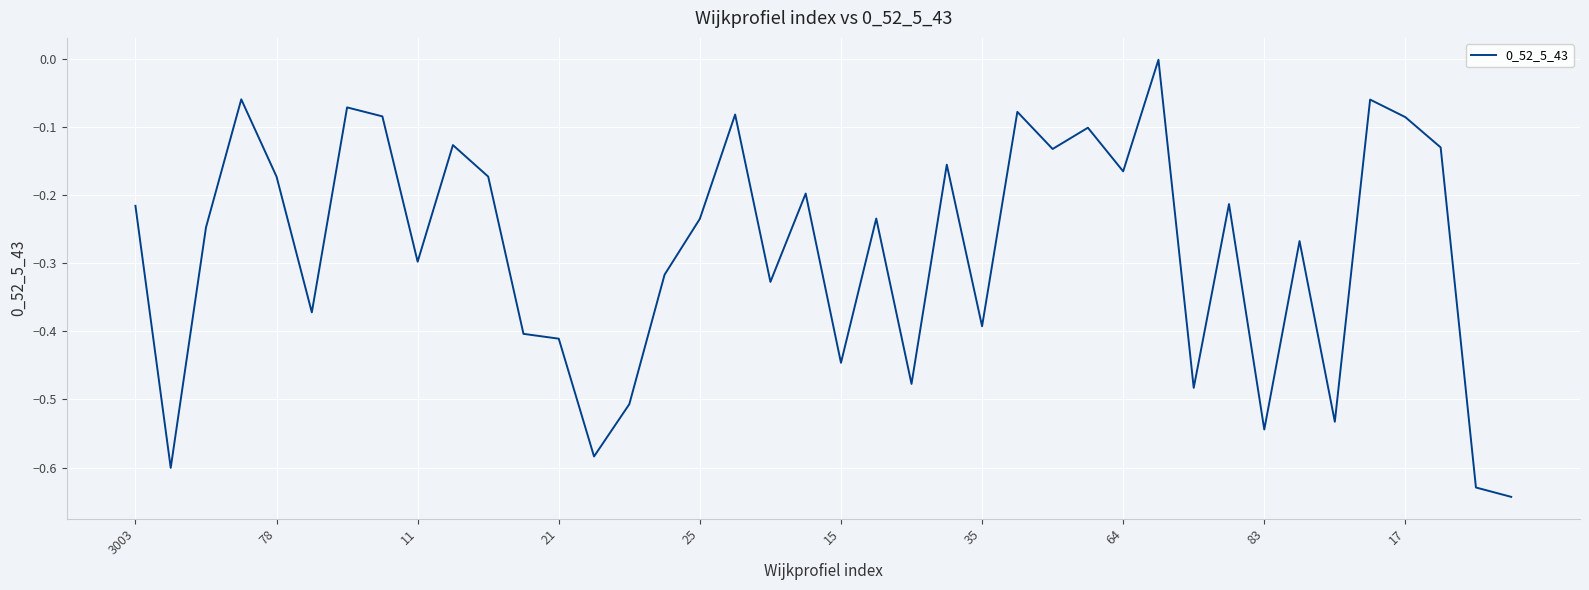

What is the difference between the maximum and minimum values?

0.6